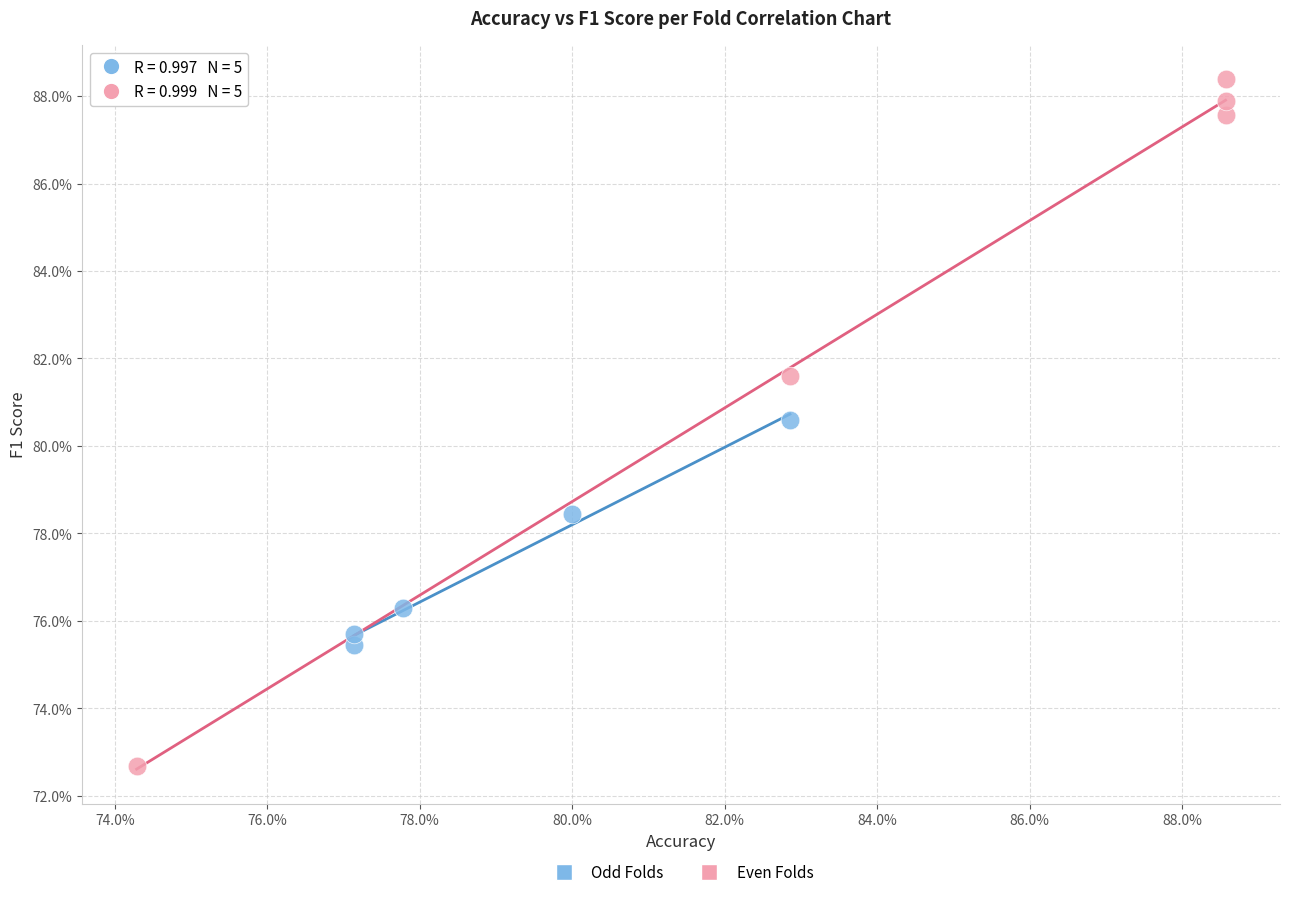

What are all the series names shown in the legend?

Odd Folds, Even Folds